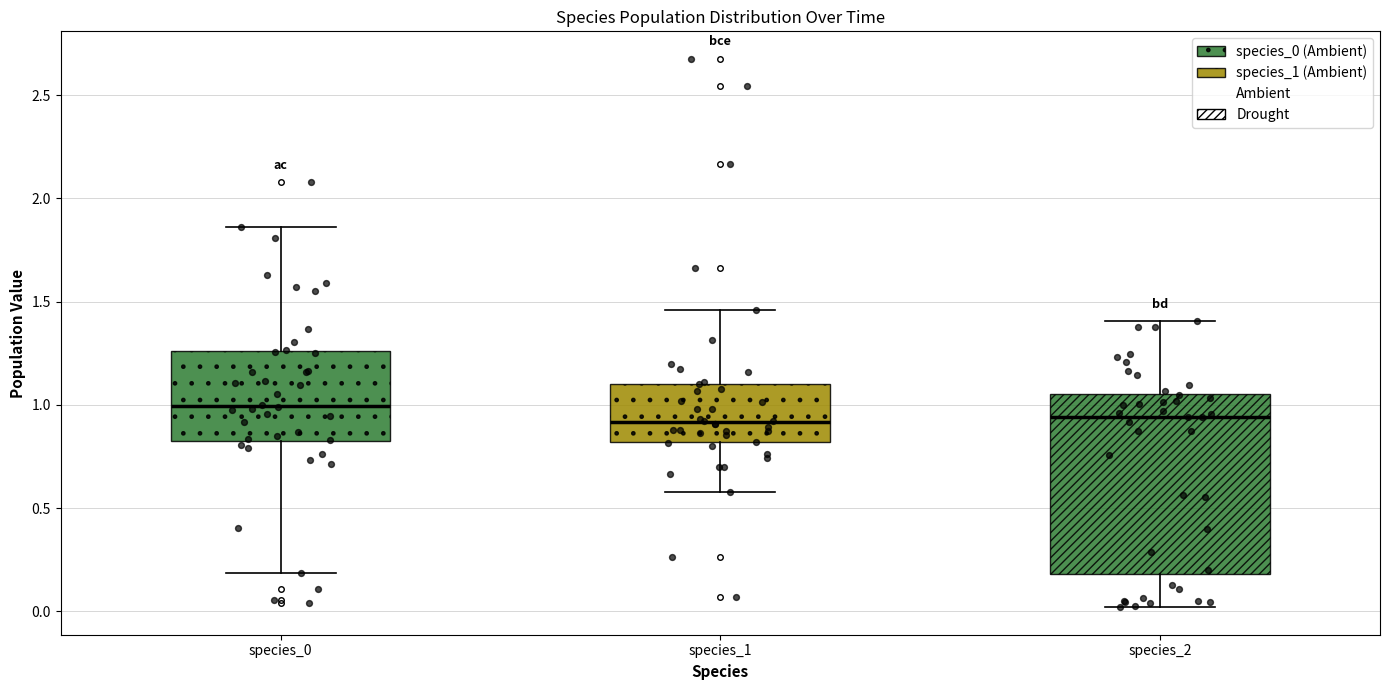

Which box's median line is the highest?

species_0